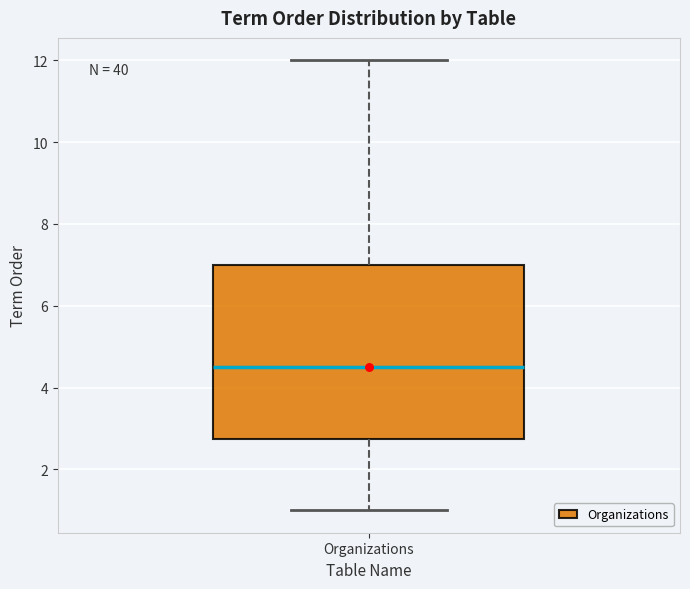

Read this box plot against the y-axis: the position of the median line, the range covered by the box, and the ends of both whiskers. The values are not printed on the chart, so give them approximately, as read against the axis.

median 4.6, box 2.8 to 7.0, whiskers 1.0 to 12.0